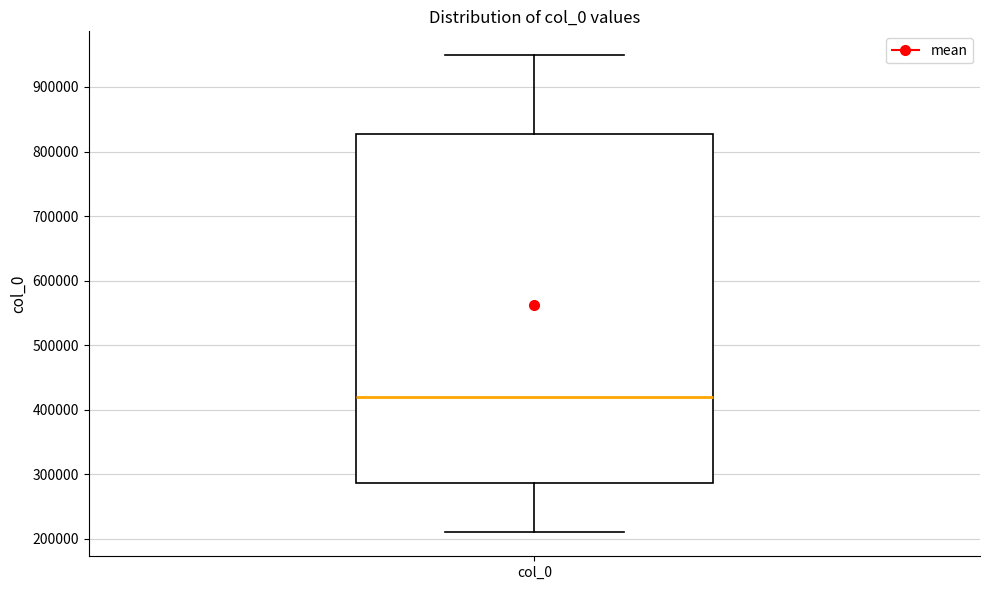

Transcribe this box plot: give where the median line is, the range the box spans, and where the two whiskers end, as read against the y-axis. The values are not printed on the chart, so give them approximately, as read against the axis.

median 420000, box 290000 to 830000, whiskers 210000 to 950000